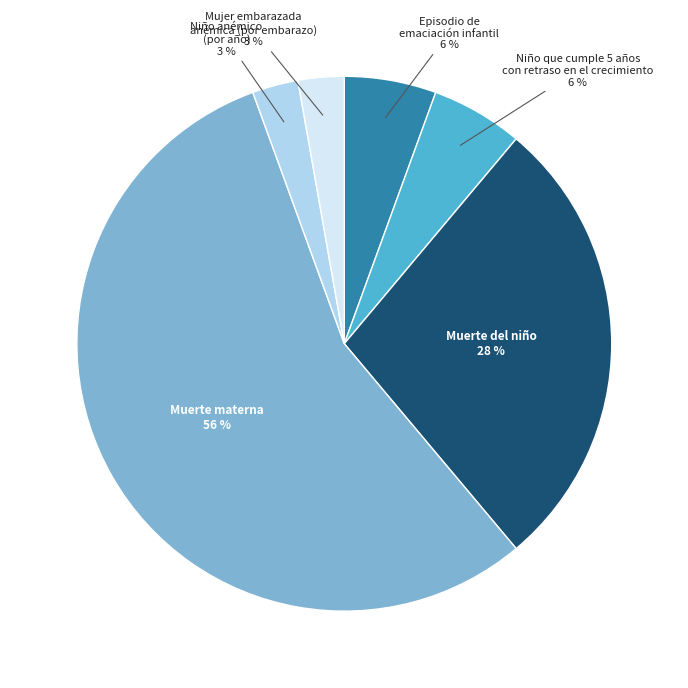

To the nearest percent, what is the average slice percentage?

17%